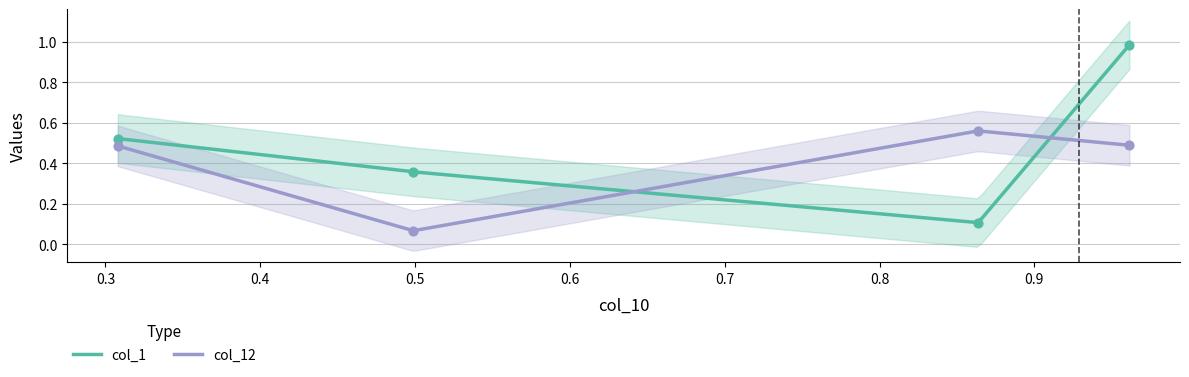

What are all the series names shown in the legend?

col_1, col_12